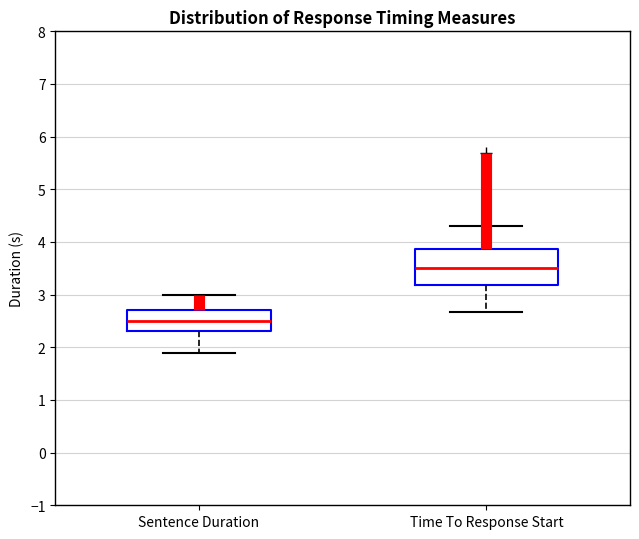

Reading left to right, transcribe this box plot: for each box, give where its median line is, the range the box spans, and where its two whiskers end, as read against the y-axis. The values are not printed on the chart, so give them approximately, as read against the axis.

Sentence Duration: median 2.5, box 2.3 to 2.7, whiskers 1.9 to 3.0
Time To Response Start: median 3.5, box 3.2 to 3.9, whiskers 2.7 to 4.3